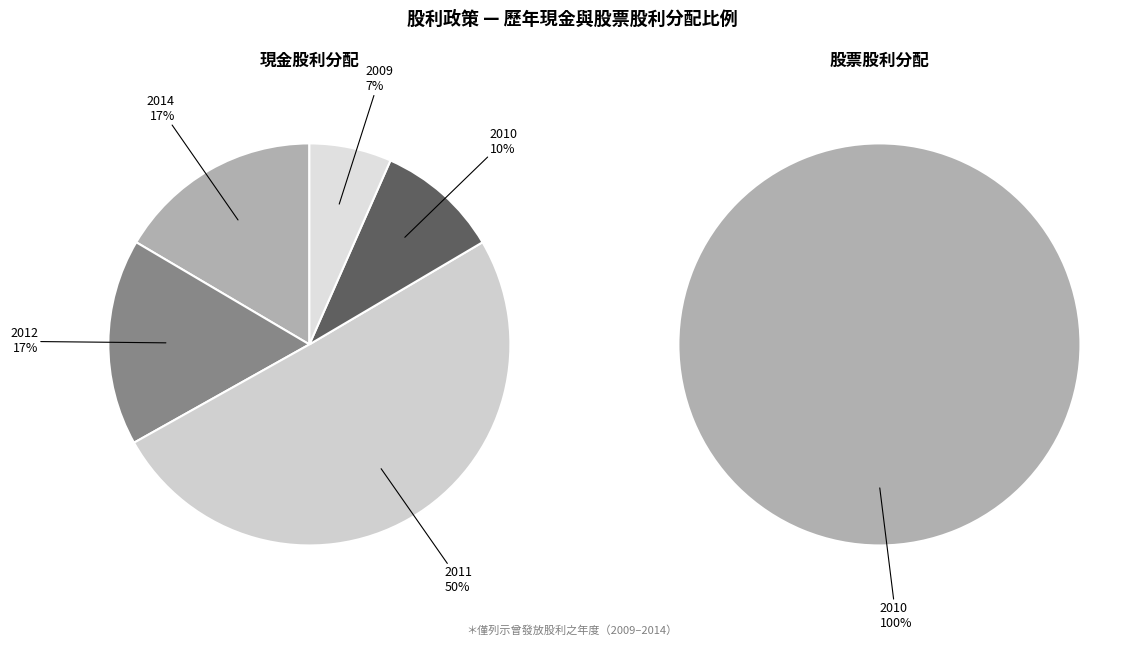

Which slice is the largest?

2011